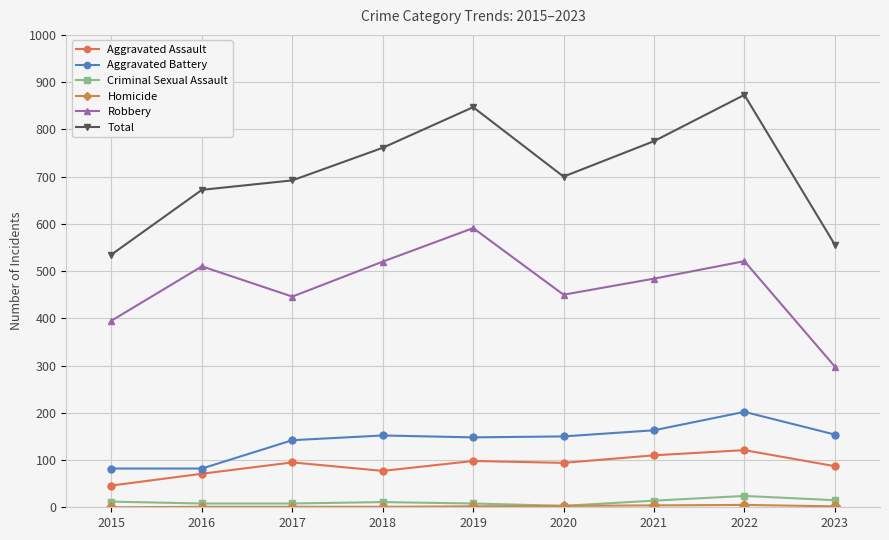

In Robbery, how many points are higher than both neighbors (excluding endpoints)?

3